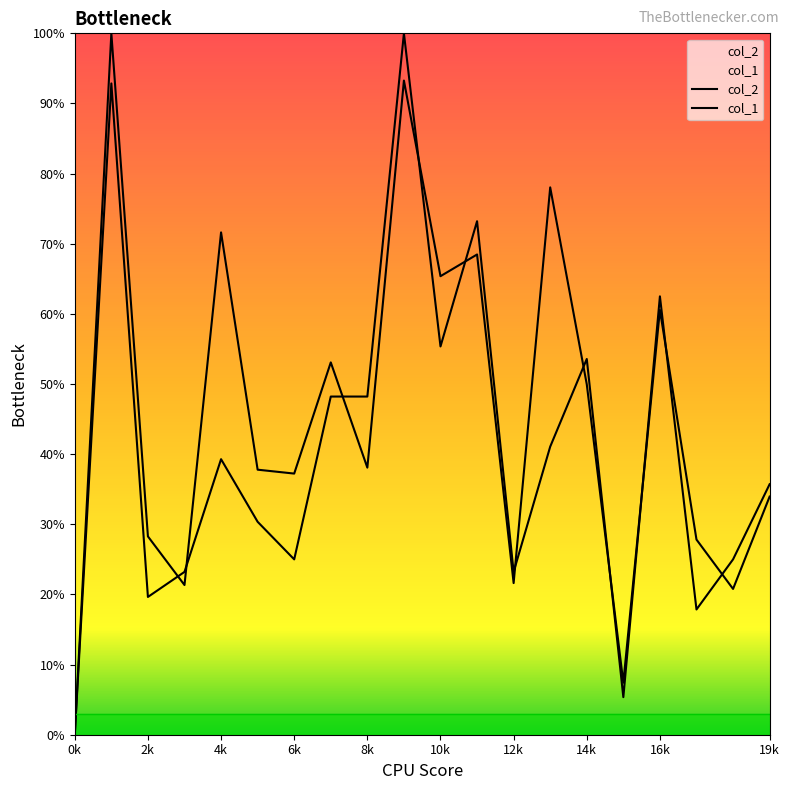

After their last crossing, which series has the higher values: col_2 or col_1?

col_1